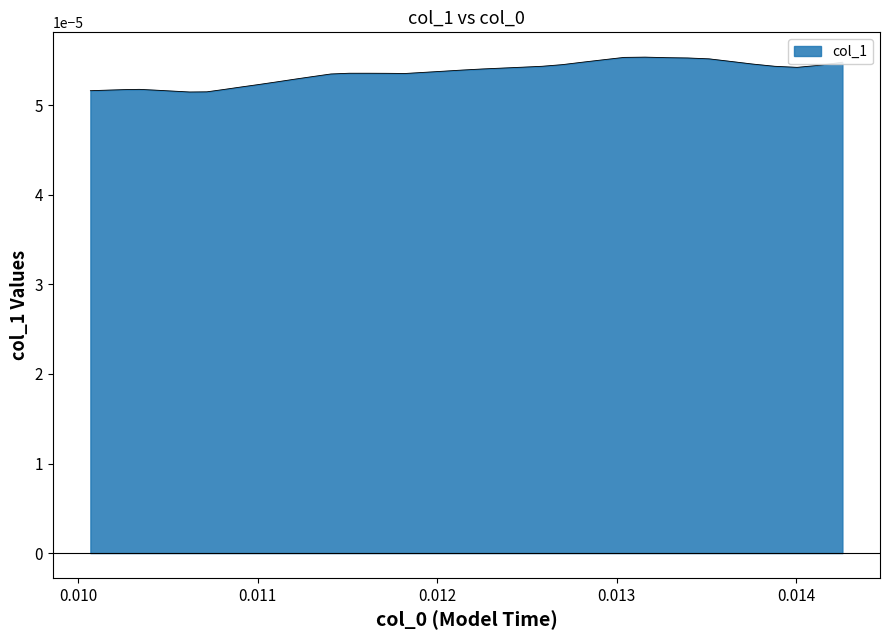

Count the number of categories in the chart.

40